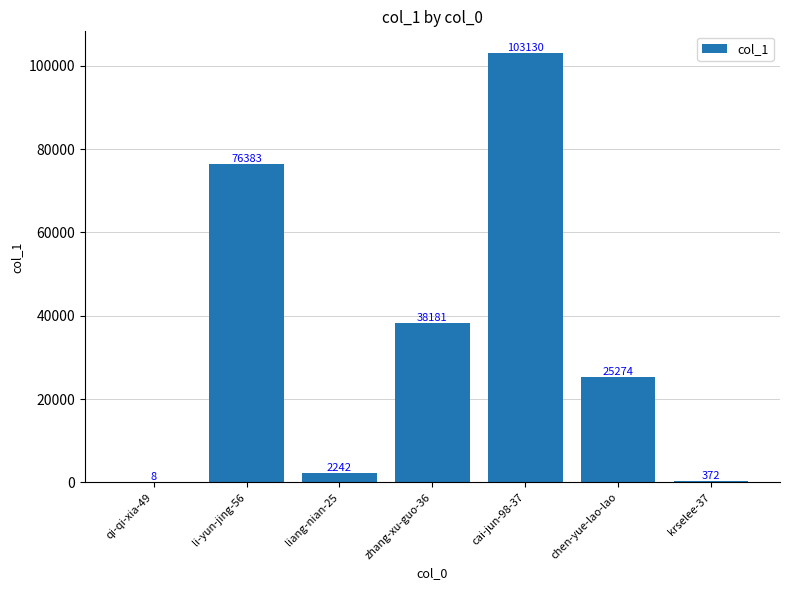

What is the sum of all values?

245590